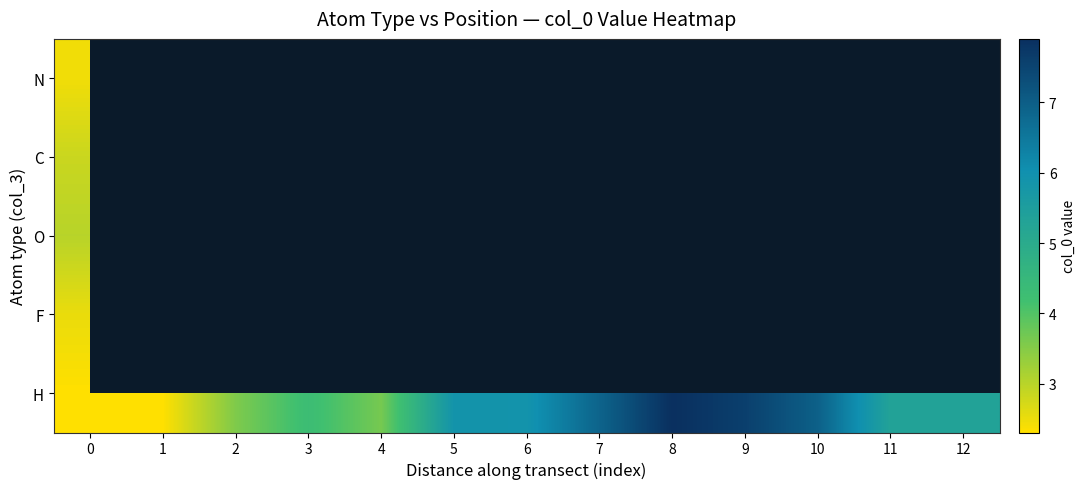

What is the sum of all H values?

67.9